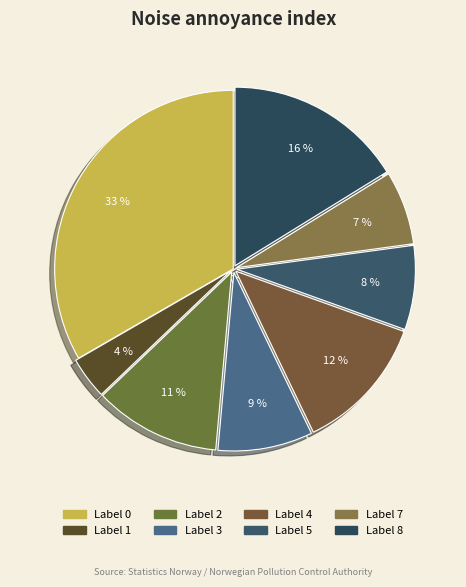

How many slices are in this pie chart?

8